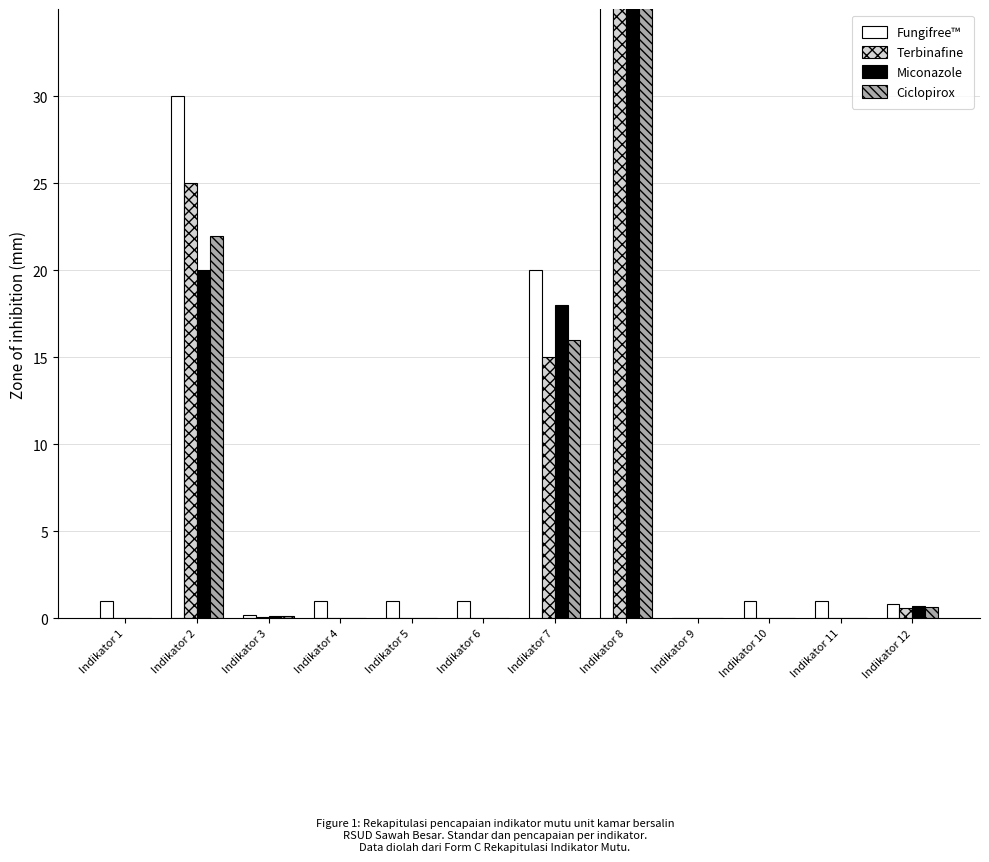

How many values in Miconazole are above zero?

5